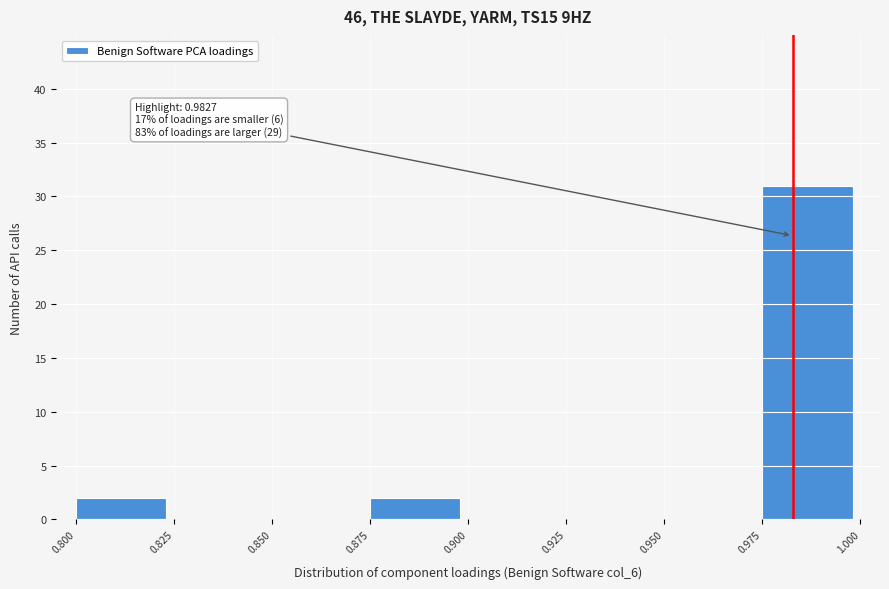

Over which range of the x-axis is the bar tallest?

0.975 to 1.000